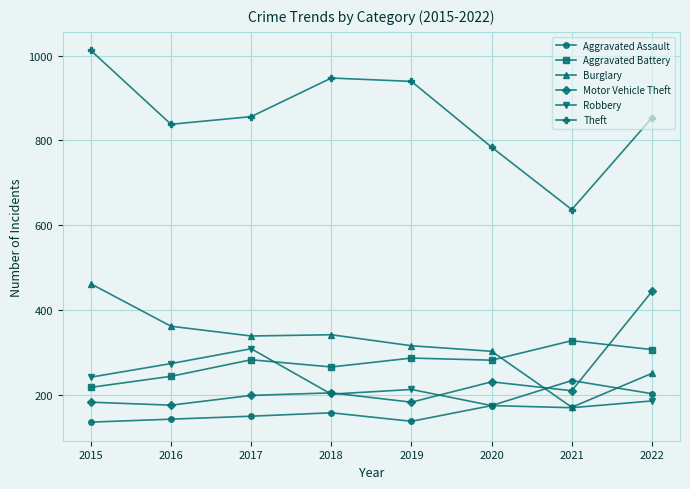

True or false: Aggravated Battery has more than 0 interior local peaks.

True